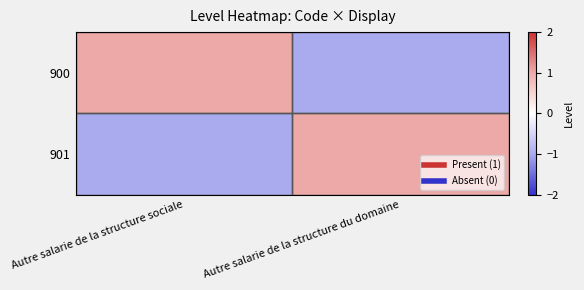

Which category has the highest value across all series?

Autre salarie de la structure sociale